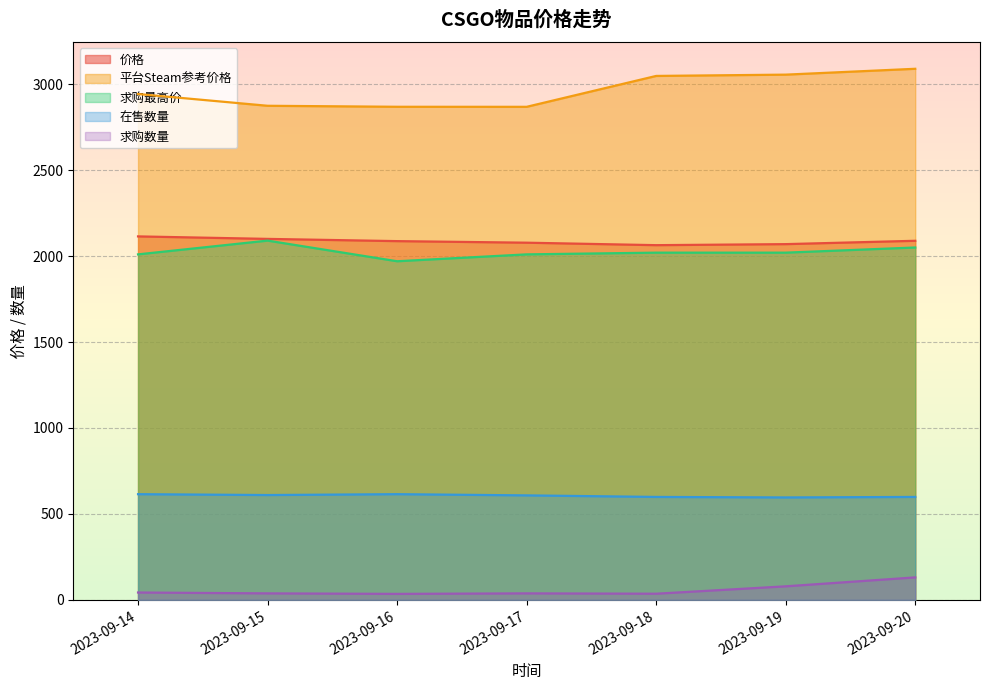

What is the average value of the 求购数量 series?

57.1